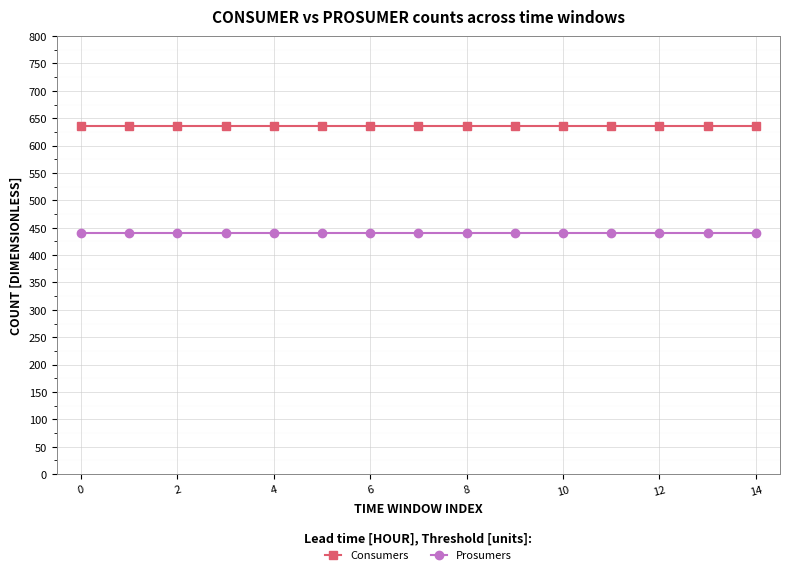

What is the value of the Consumers point at the 14th from the left?

635